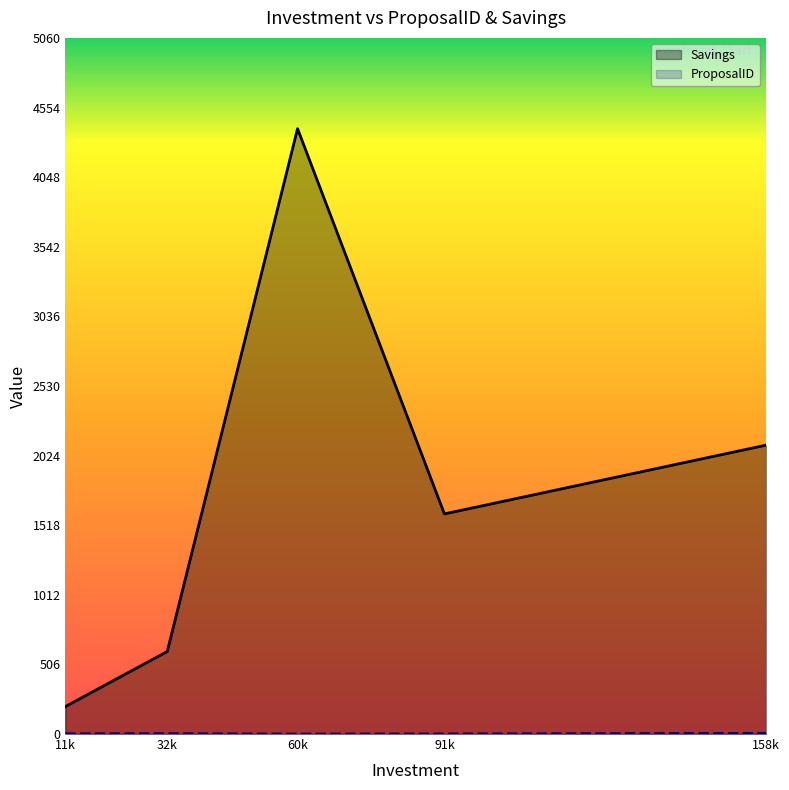

Which category has the highest value in the ProposalID series?

158k